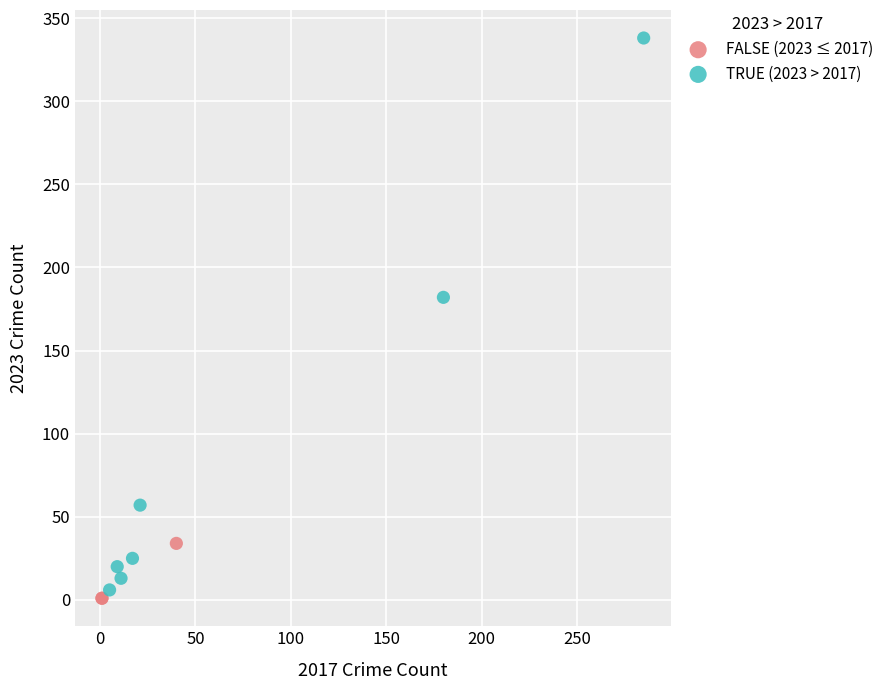

Which series has the largest Y range (max minus min)?

TRUE (2023 > 2017)